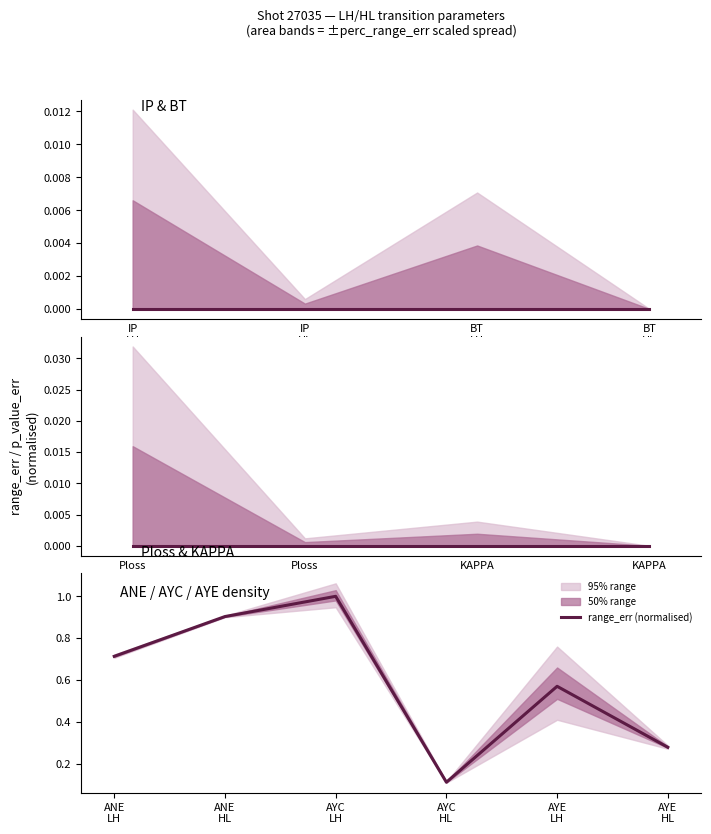

What position from the left is ANE LH?

1